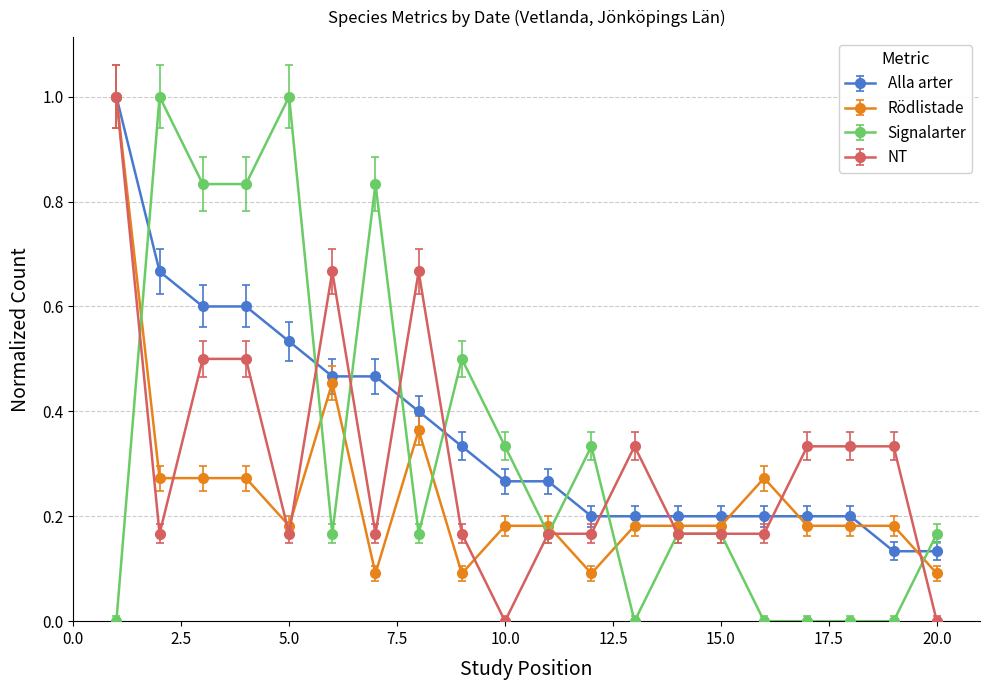

What is the difference between the maximum and minimum values in the NT series?

1.0